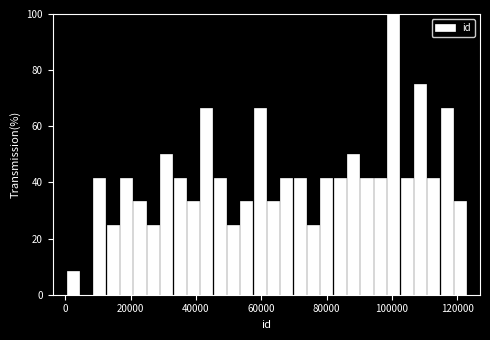

Read against the x-axis, roughly where is the centre of the tallest bar?

100000